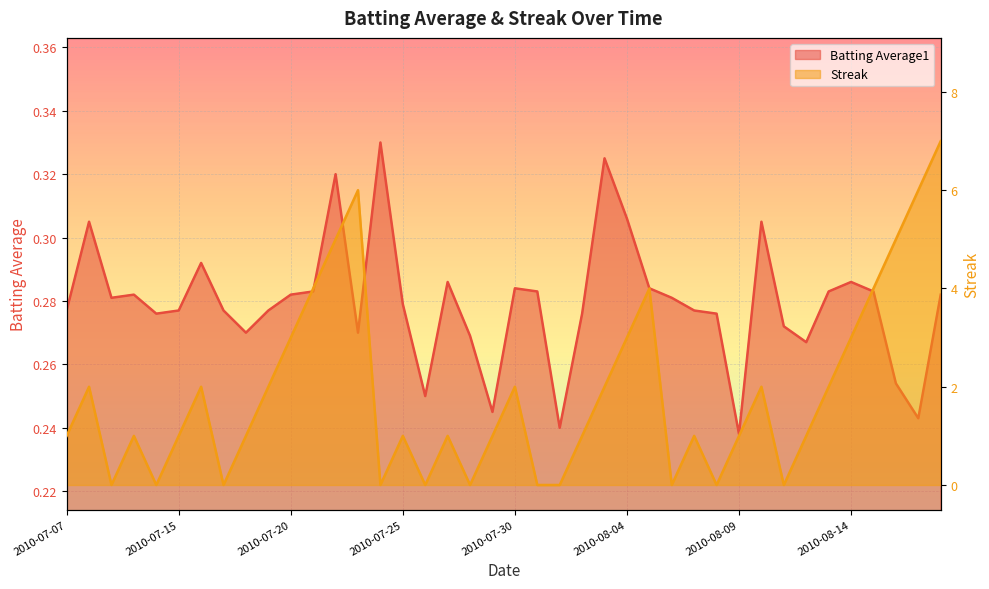

What is the sum of all Batting Average1 values?

11.2